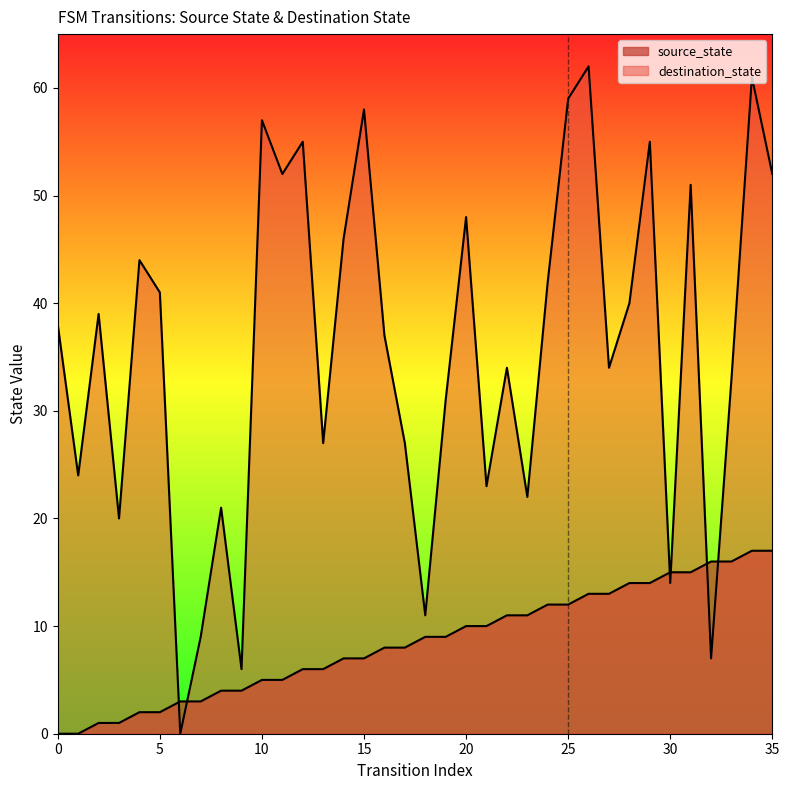

Between which two adjacent categories do source_state and destination_state first intersect?

5 and 6